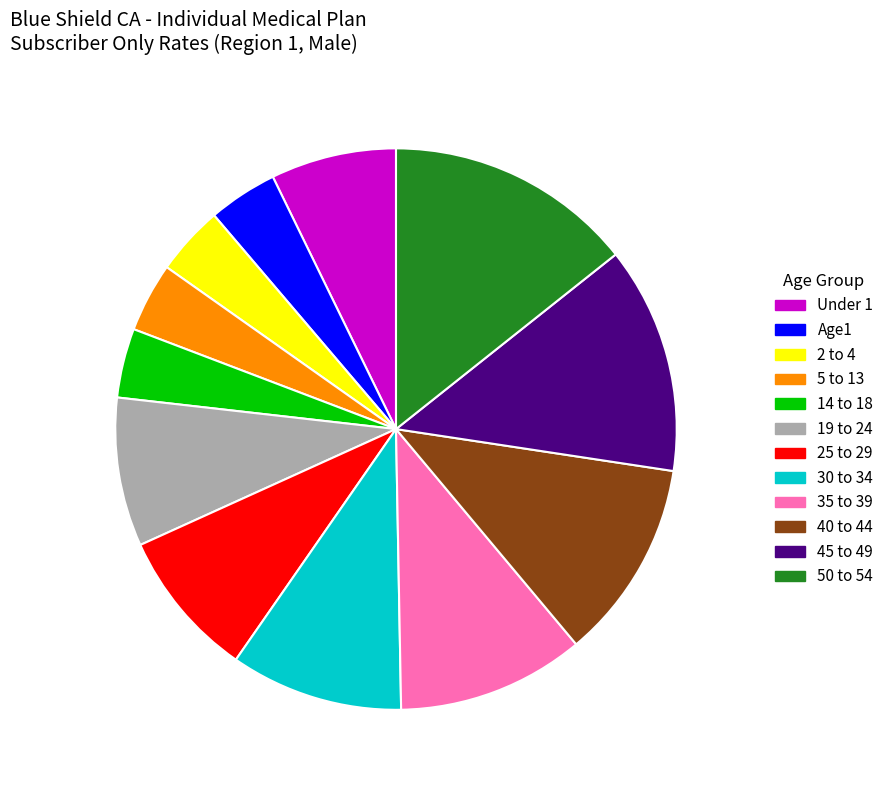

Which slice is the largest?

50 to 54